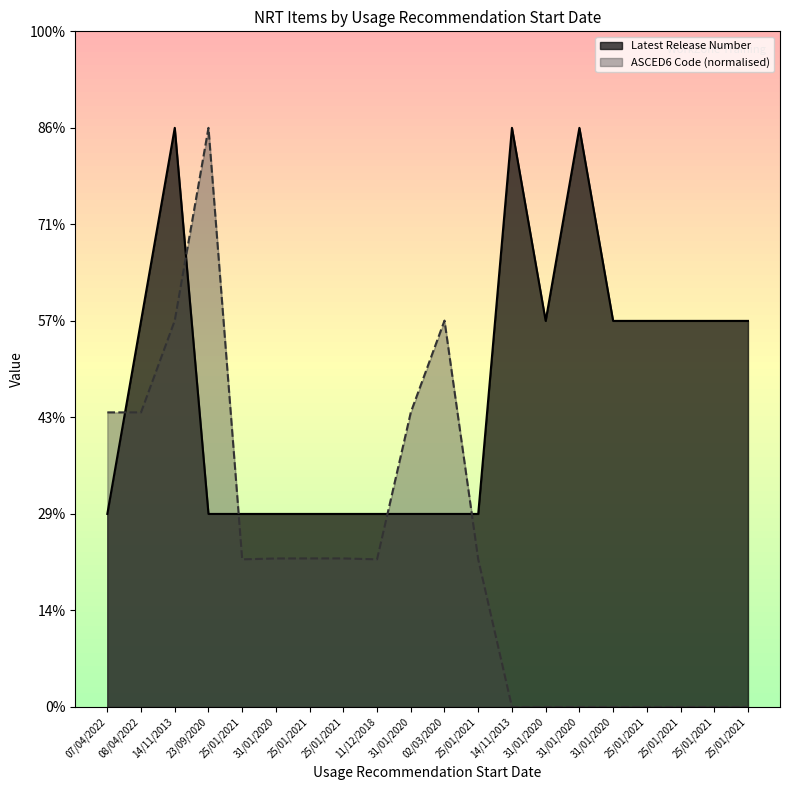

What is the total value across all series at 14/11/2013?

5.0